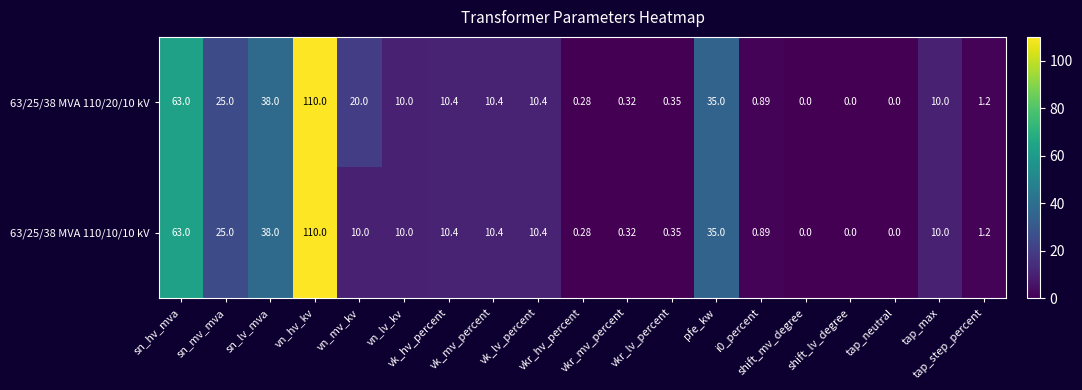

How many categories are shown in the chart?

19